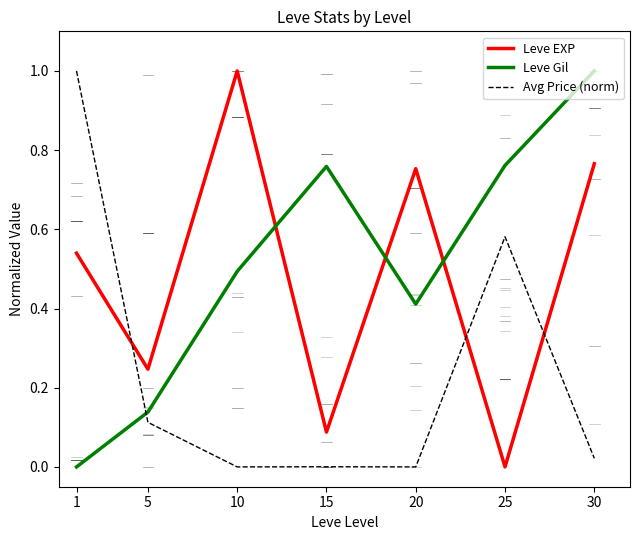

What is the difference between the maximum and minimum values in the Avg Price (norm) series?

1.0